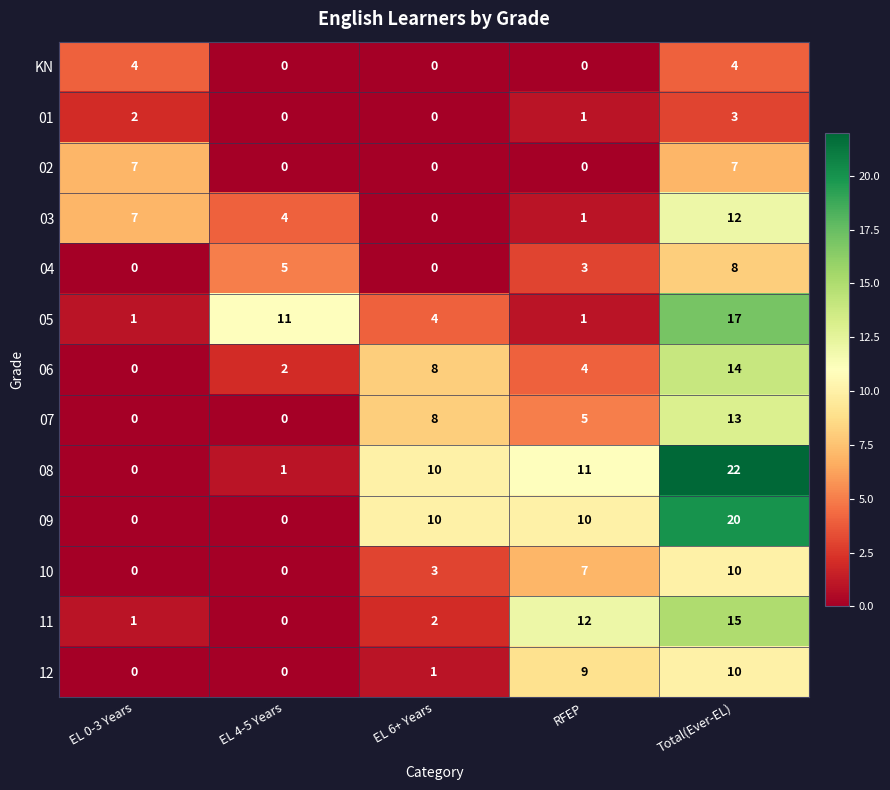

What is the difference between the 10 values at Total(Ever-EL) and EL 4-5 Years?

10